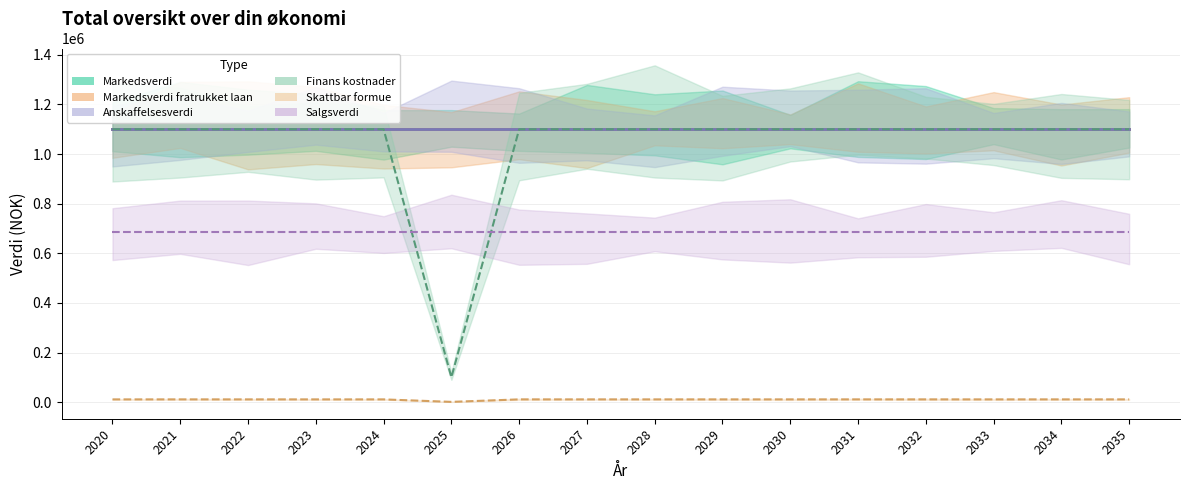

What is the sum of the Salgsverdi values at 2035 and 2028?

1368400